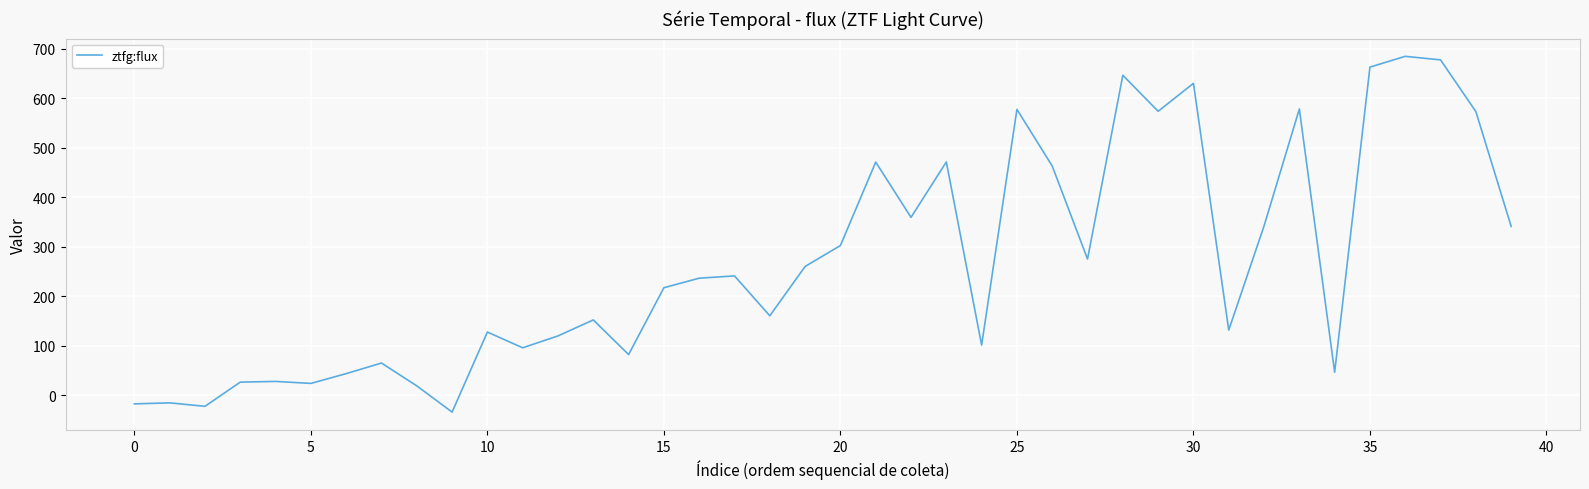

What is the sum of all values?

10722.4